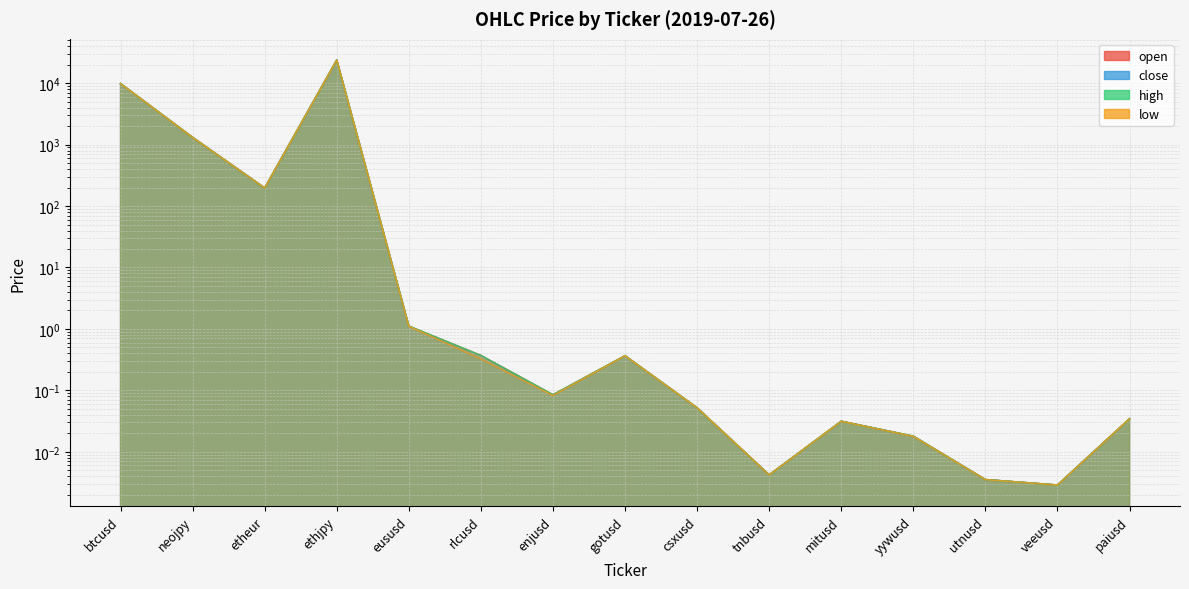

What are all the series names shown in the legend?

open, close, high, low